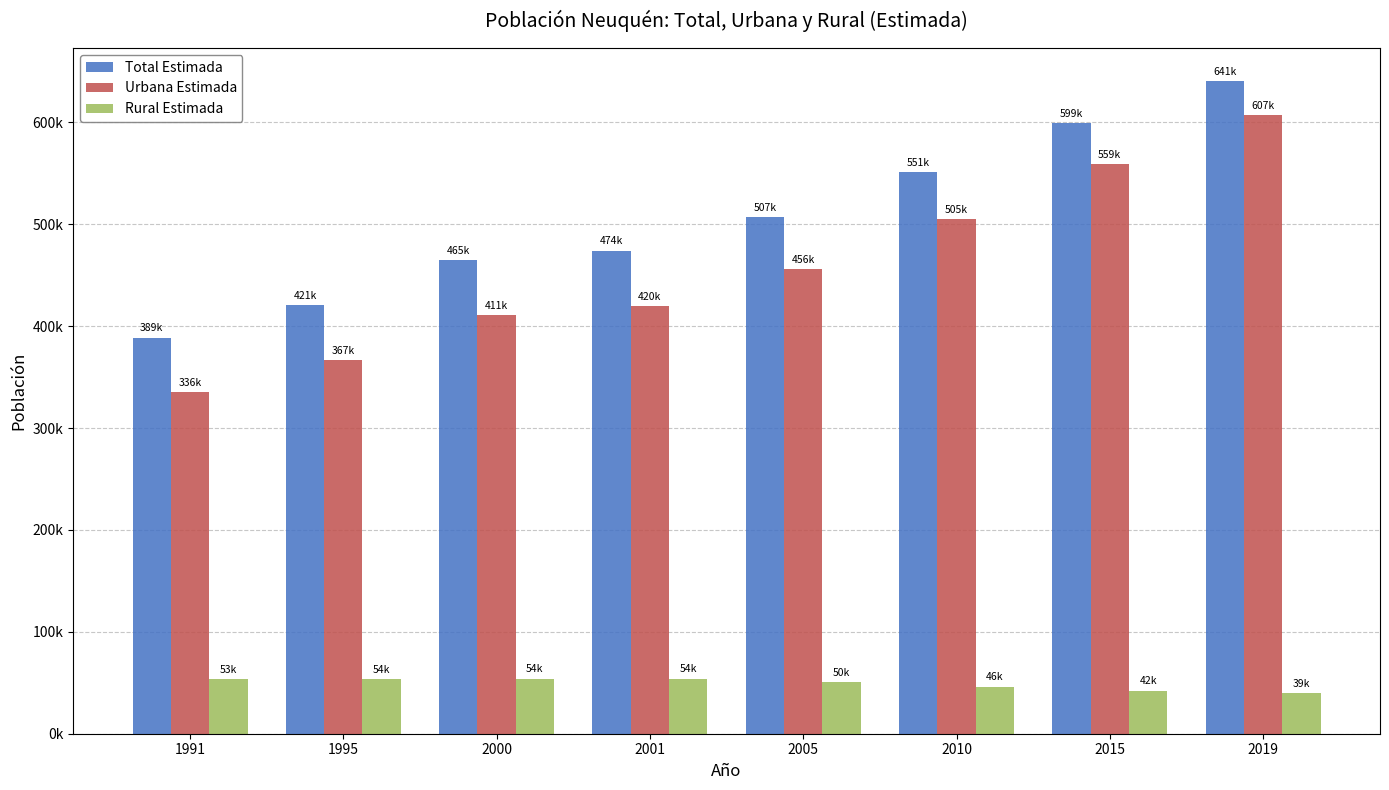

What is the average value of the Total Estimada series?

505919.5